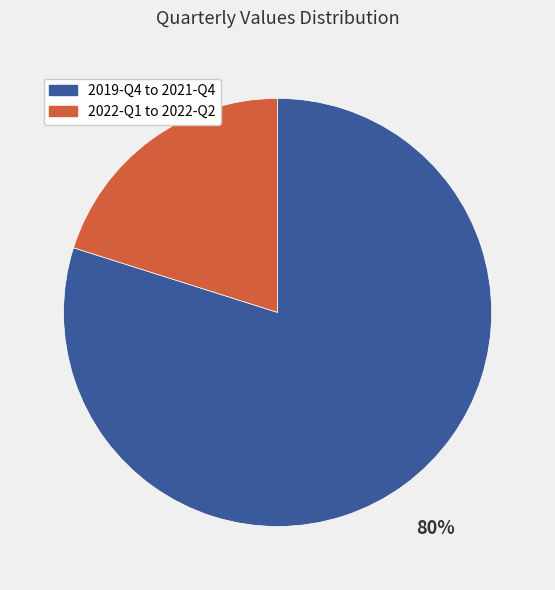

To the nearest percent, what is the difference between the largest and smallest slice percentages?

60%